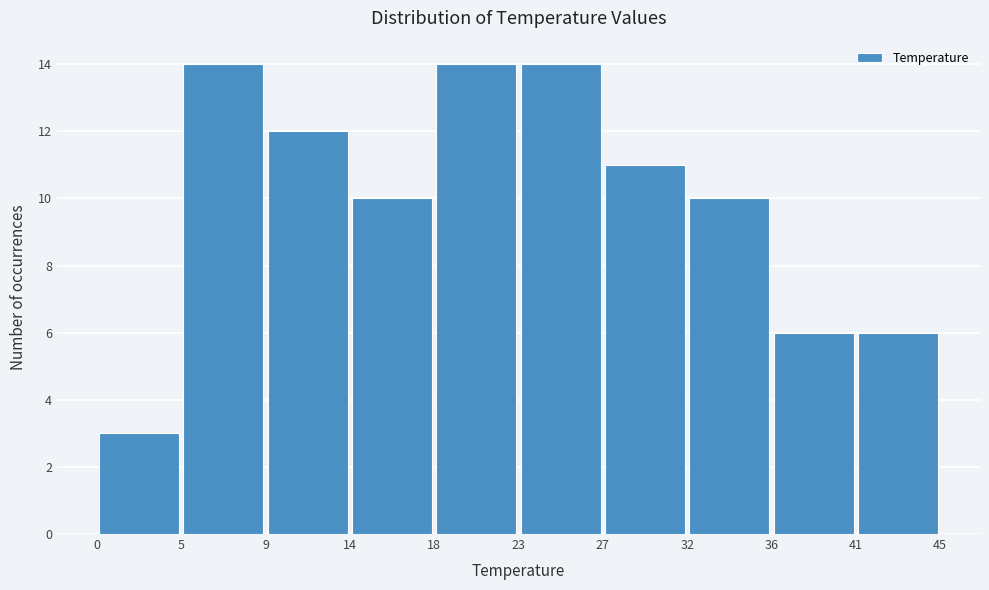

Reading left to right, transcribe this chart: for each bar, give the range it covers on the x-axis and its height. The values are not printed on the chart, so give them approximately, as read against the axis.

0 to 5: 3
5 to 9: 14
9 to 14: 12
14 to 18: 10
18 to 23: 14
23 to 27: 14
27 to 32: 11
32 to 36: 10
36 to 41: 6
41 to 45: 6